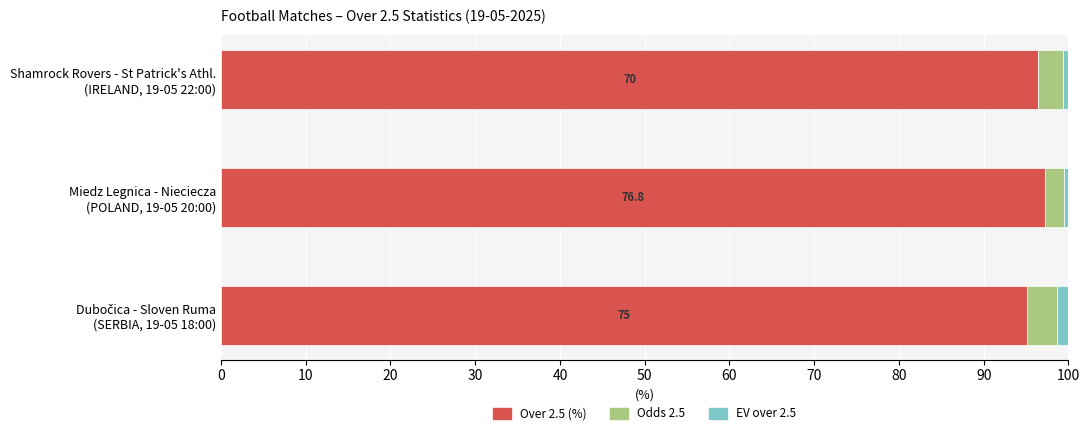

What is the lowest value of the Over 2.5 (%) series?

95.2